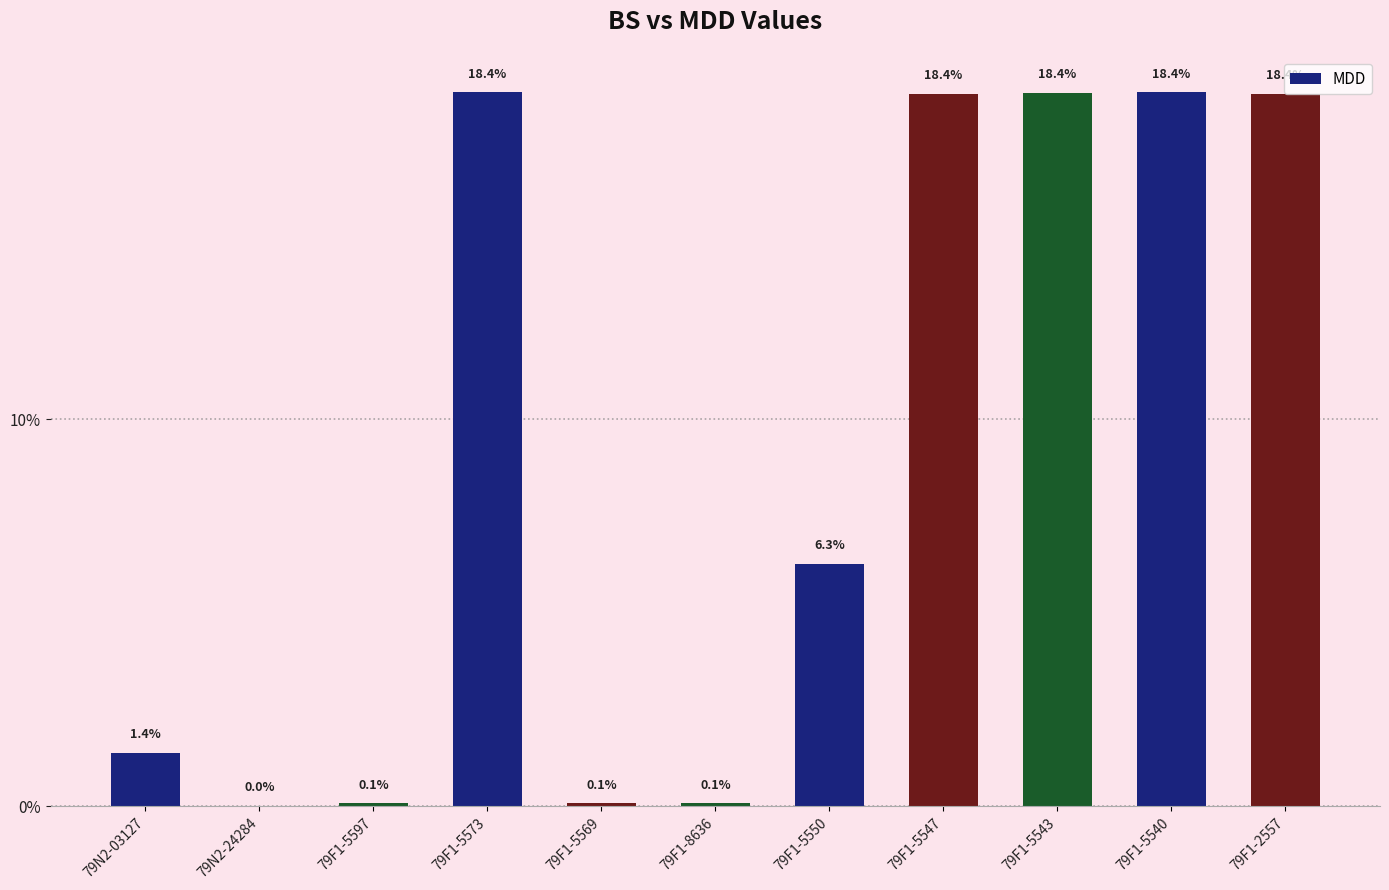

Are the bars horizontal?

No